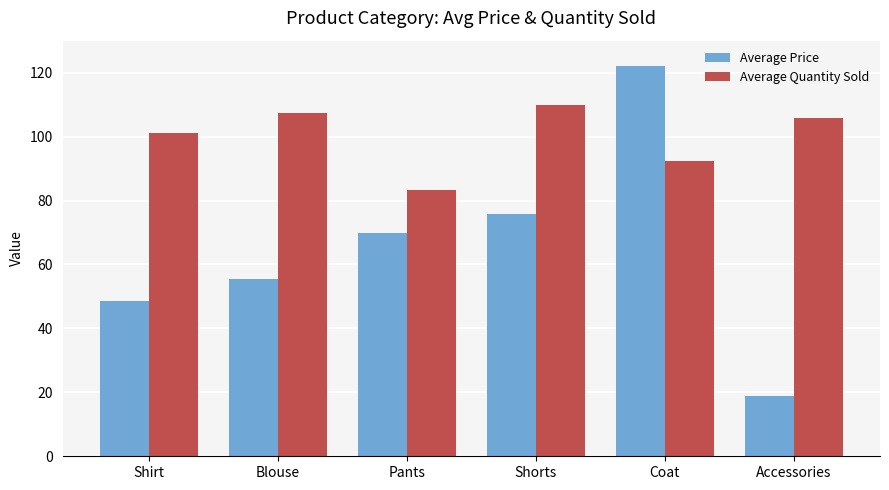

Reading left to right, list all the values displayed in this chart.

Average Price: 48.7	55.3	69.8	75.7	122.2	19.0
Average Quantity Sold: 101.2	107.5	83.2	109.8	92.5	105.8